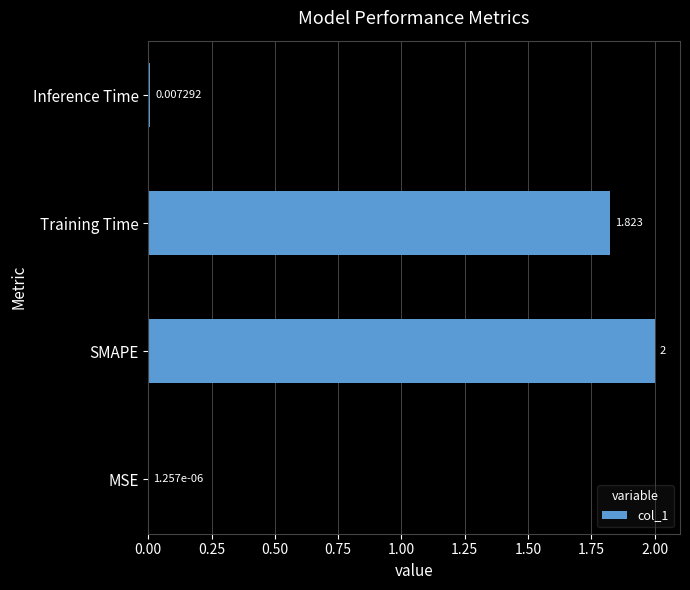

At which label is the value closest to 1?

Training Time